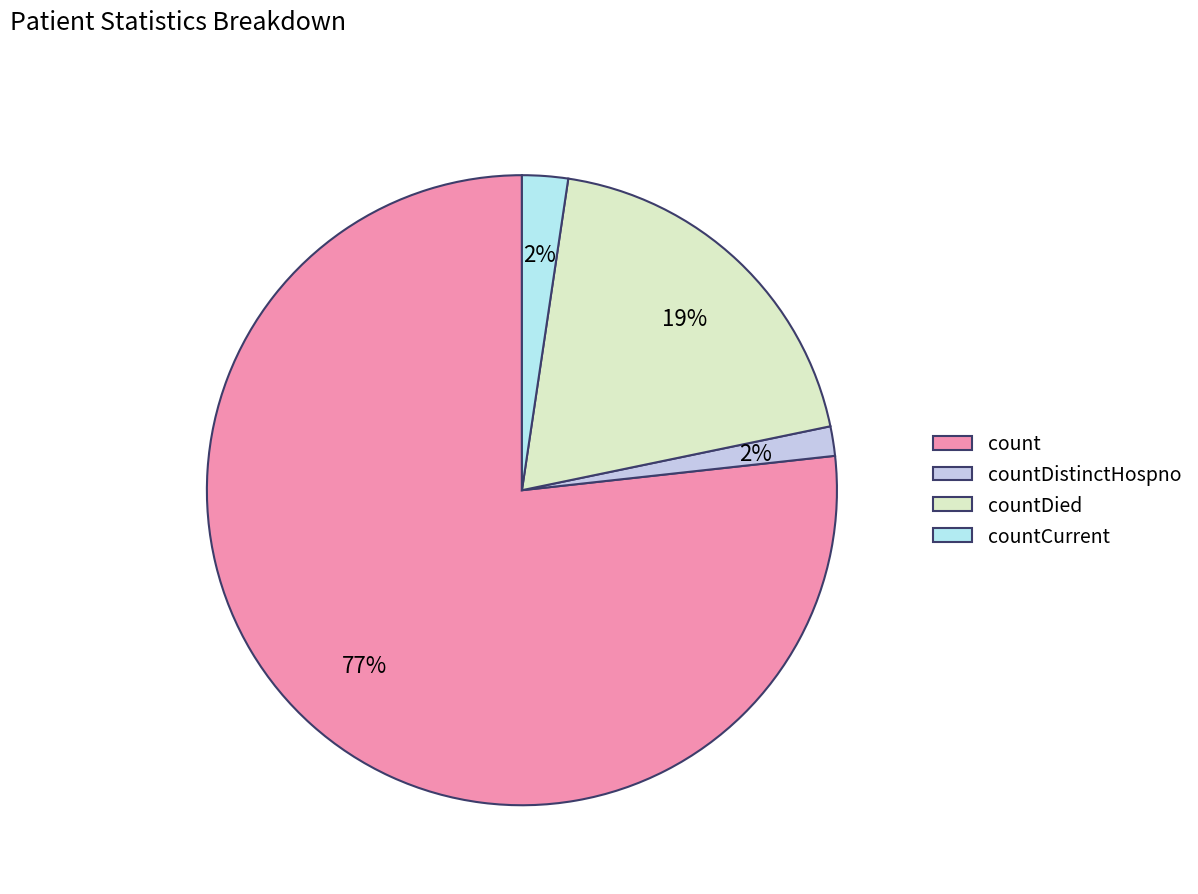

Is the sum of countCurrent and countDistinctHospno greater than half?

No